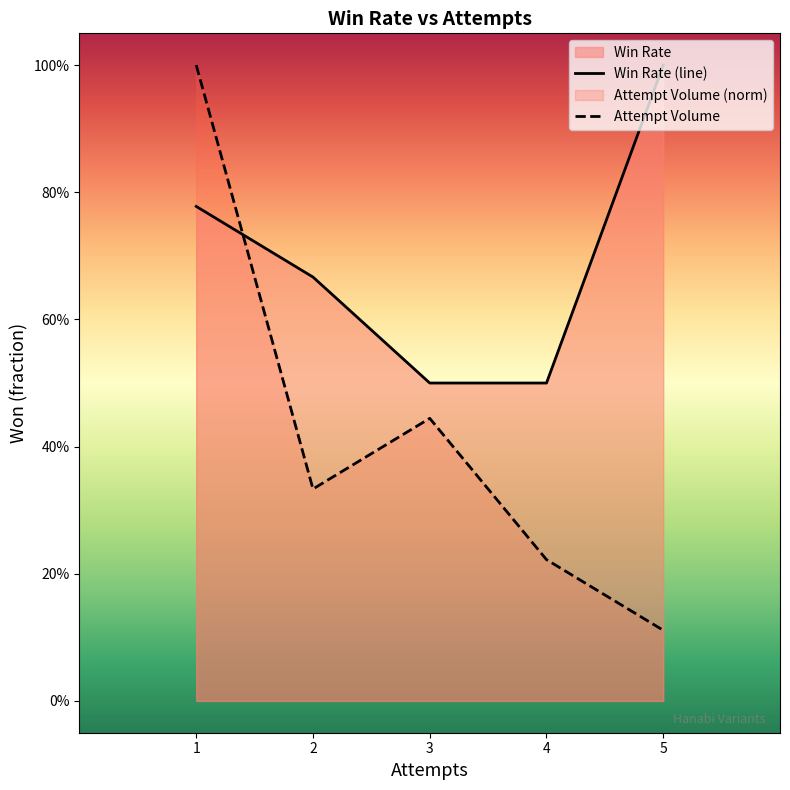

At which category is the sum across all series the highest?

1